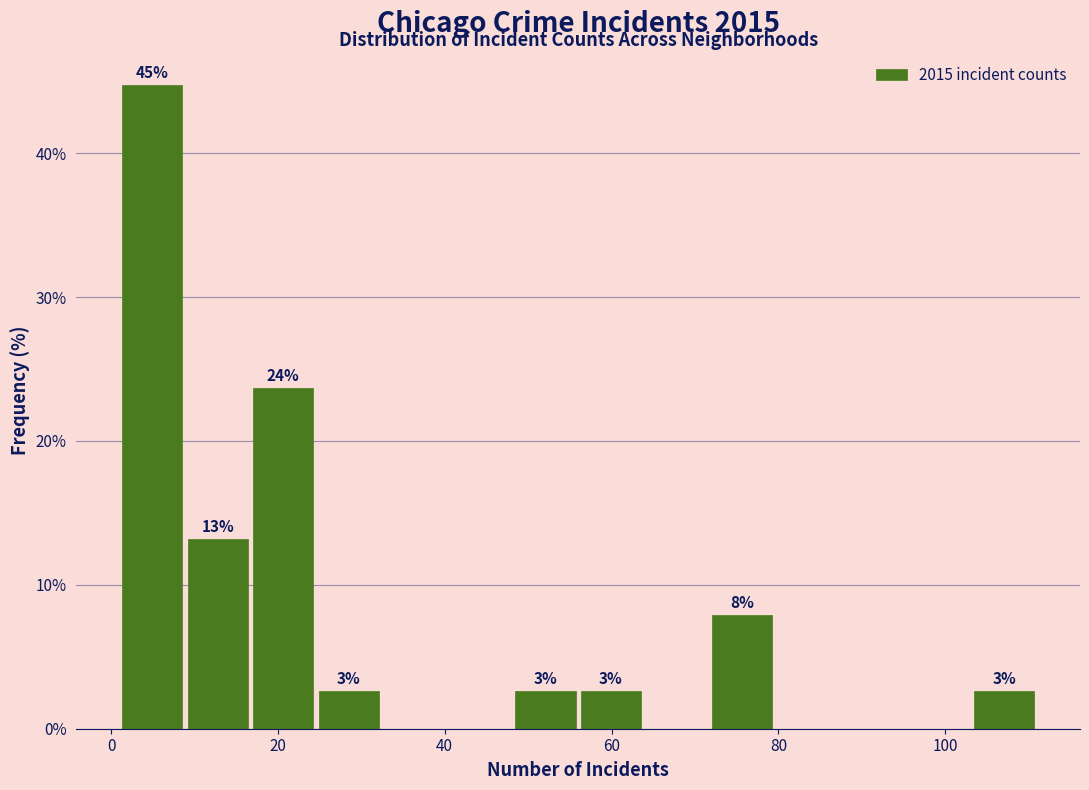

Read against the x-axis, roughly where is the centre of the tallest bar?

4